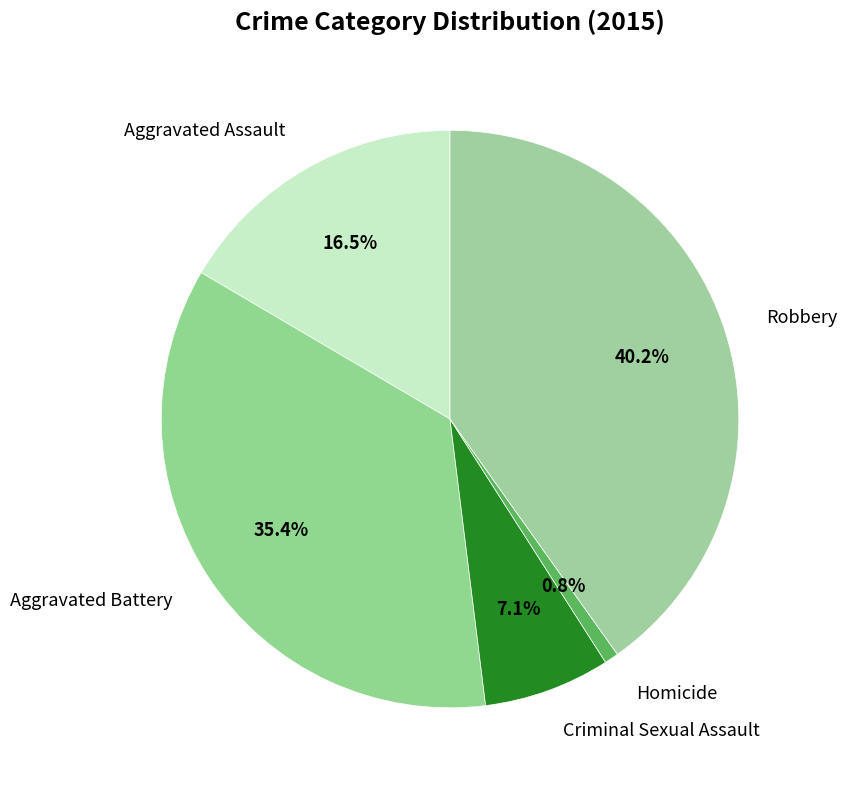

Between Criminal Sexual Assault and Aggravated Battery, which is larger?

Aggravated Battery